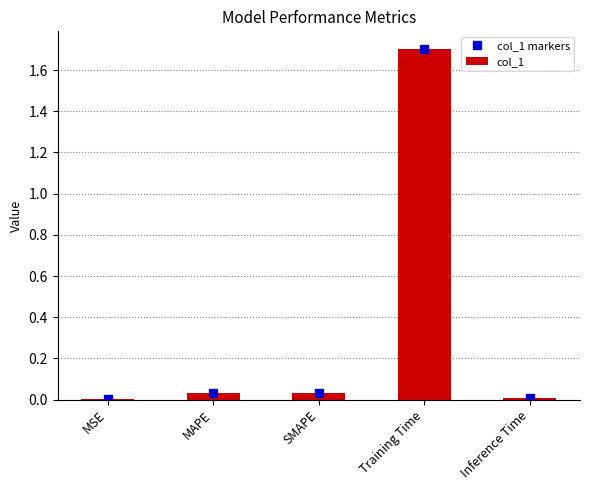

What is the label of the 5th bar from the left?

Inference Time